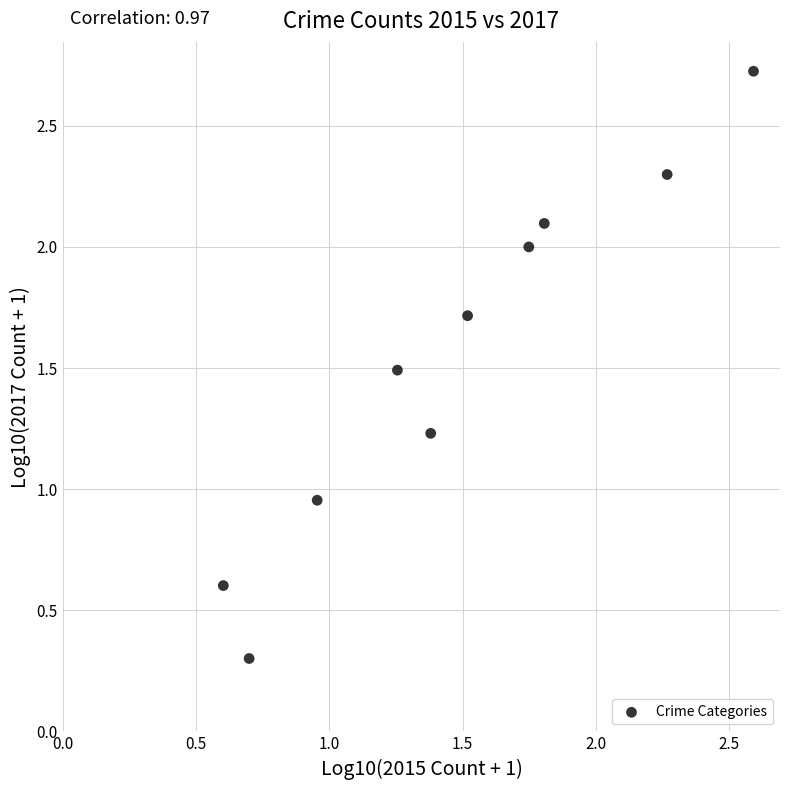

What is the range of X values (max minus min)?

2.0